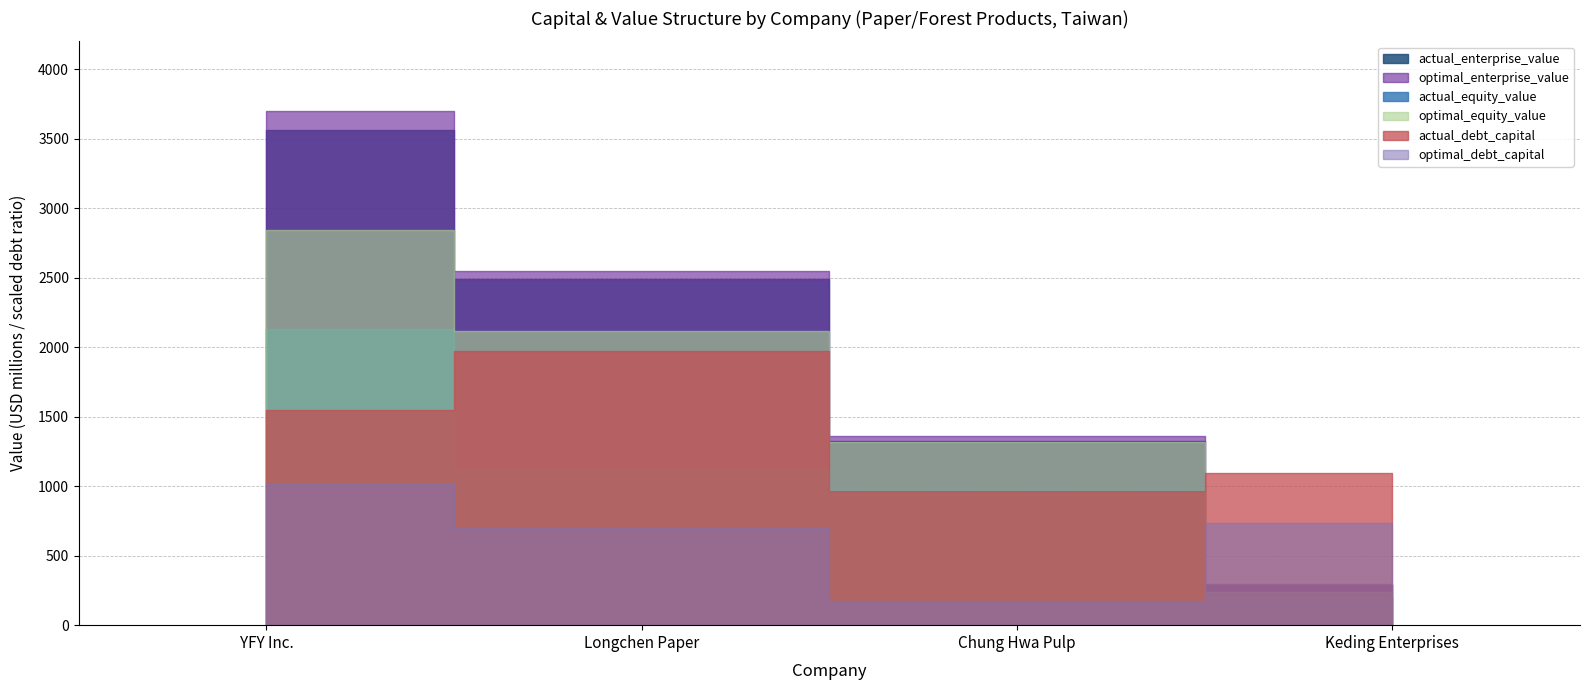

Which series has the largest range (max minus min)?

optimal_enterprise_value